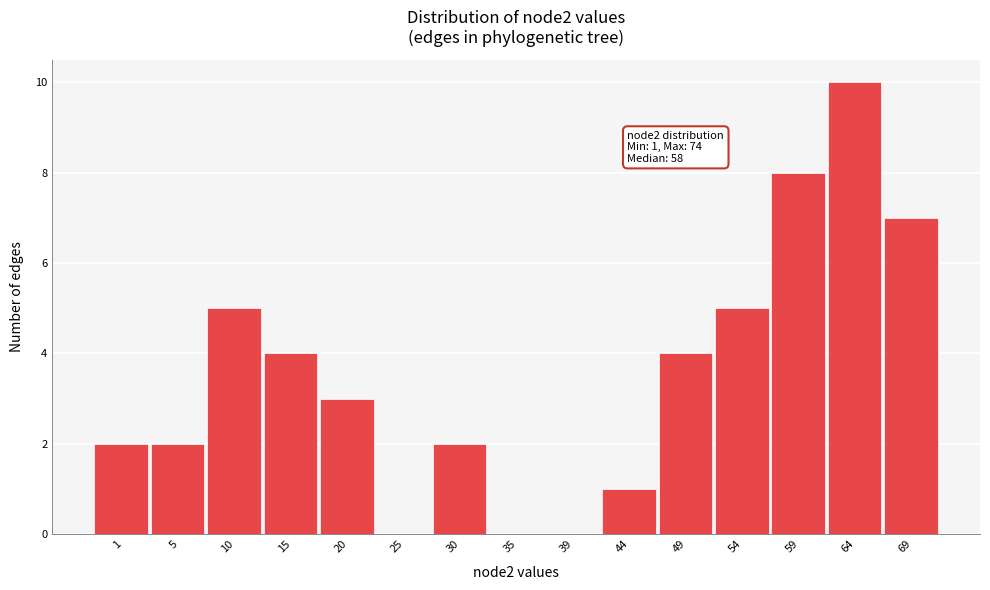

Reading left to right, transcribe all the data shown in this chart.

1=2	5=2	10=5	15=4	20=3	25=0	30=2	35=0	39=0	44=1	49=4	54=5	59=8	64=10	69=7